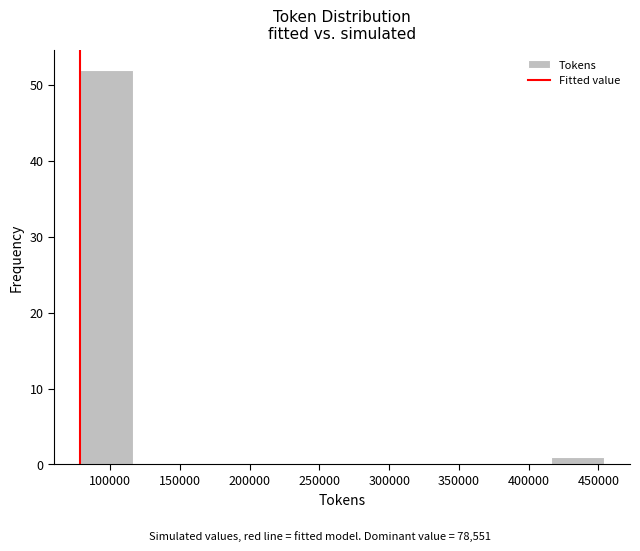

How tall is the bar that spans 80000 to 115000 on the x-axis? Neither the bar edges nor the heights are printed on the chart, so give them approximately, as read against the axes.

52